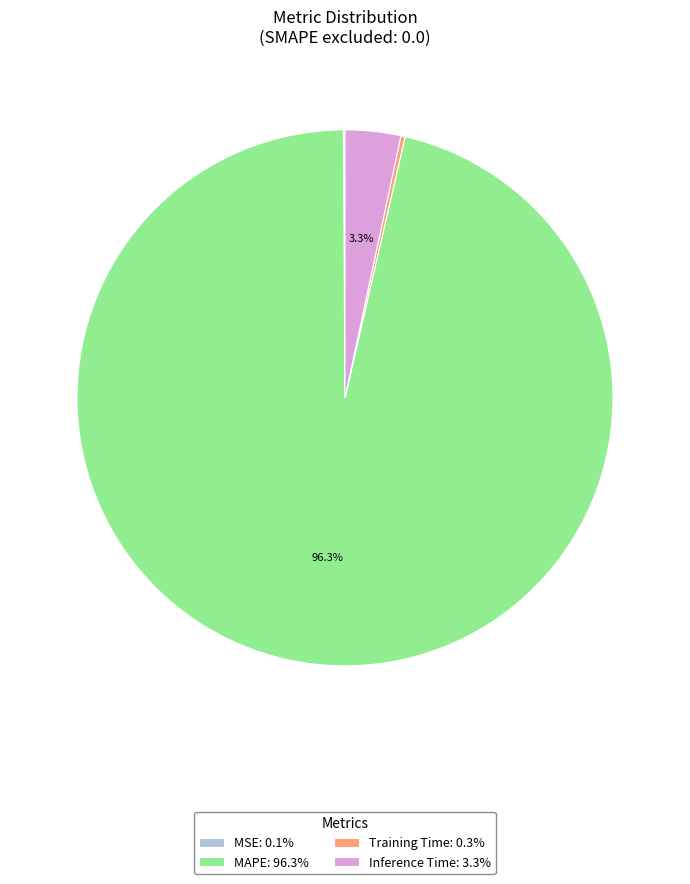

Which has a higher value, MAPE: 96.3% or Inference Time: 3.3%?

MAPE: 96.3%